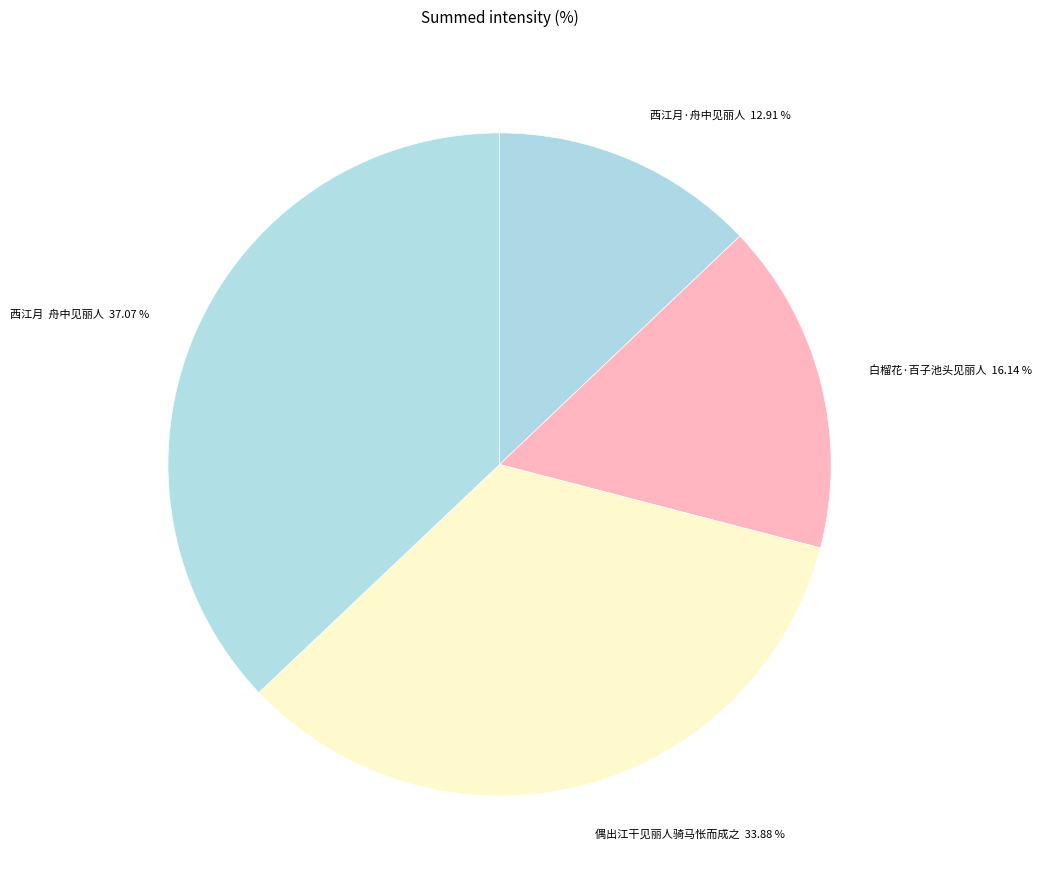

Count the number of slices in the pie.

4